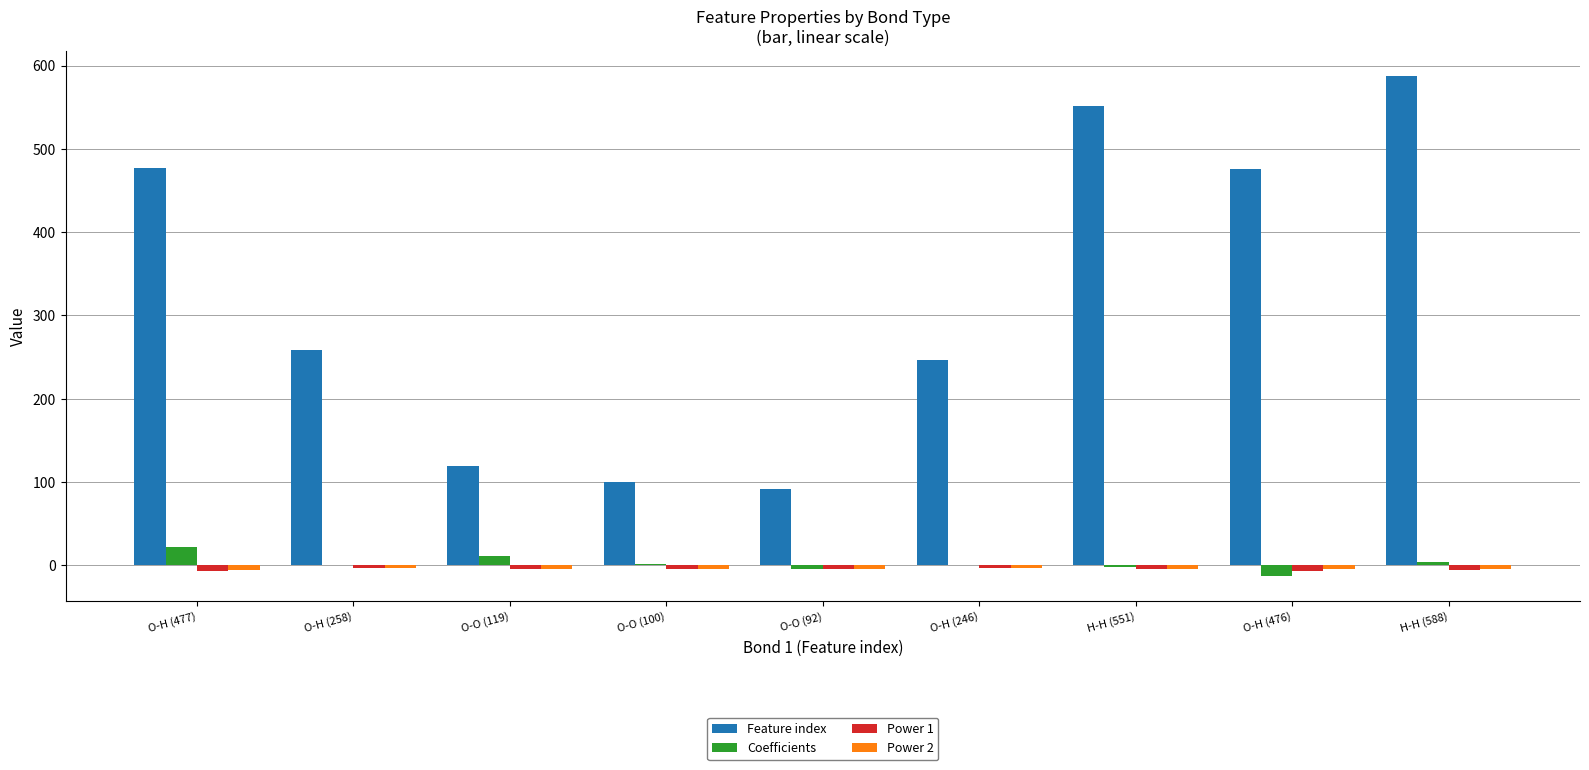

Between O-H (258) and O-O (119), which series saw the biggest shift?

Feature index